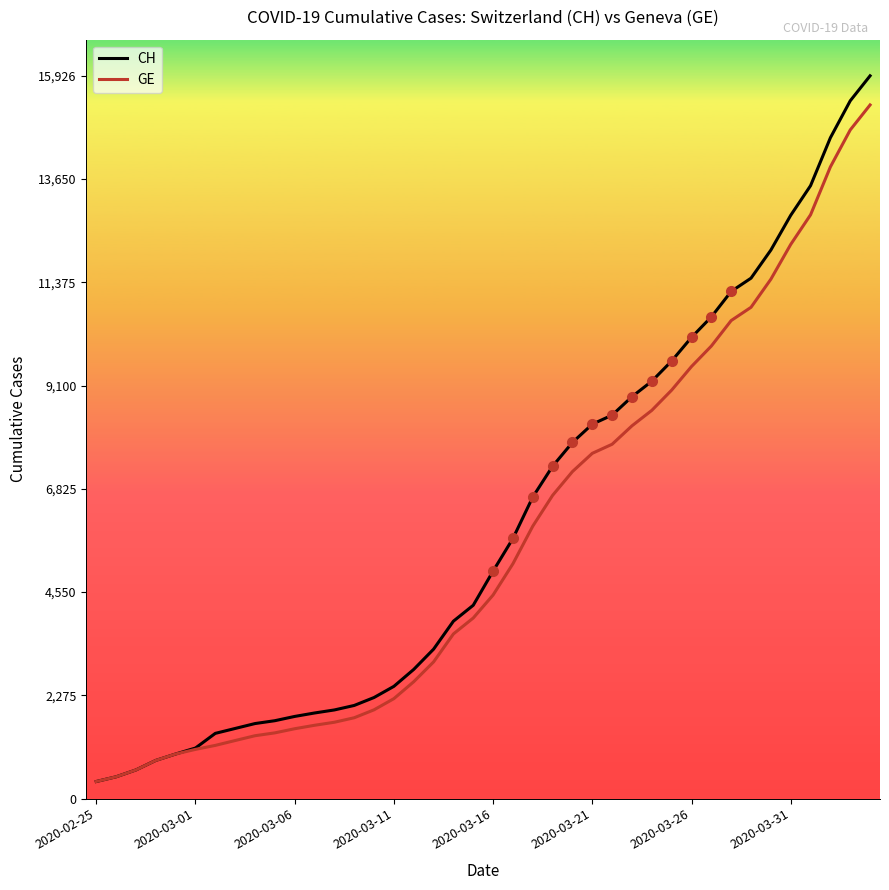

How many data points in GE are above 4485?

19